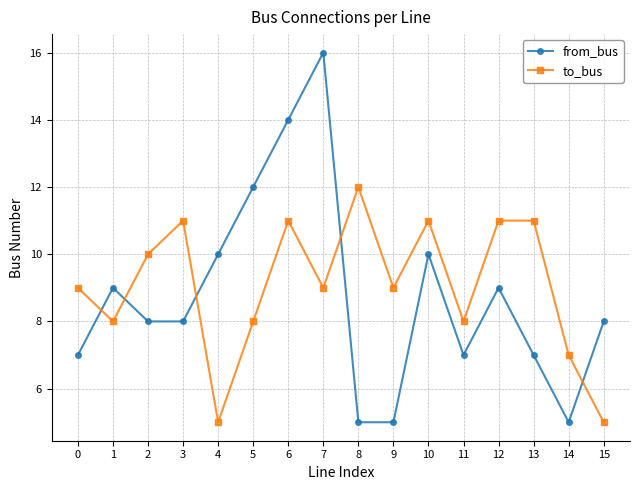

Which series changed the most between 4 and 9?

from_bus